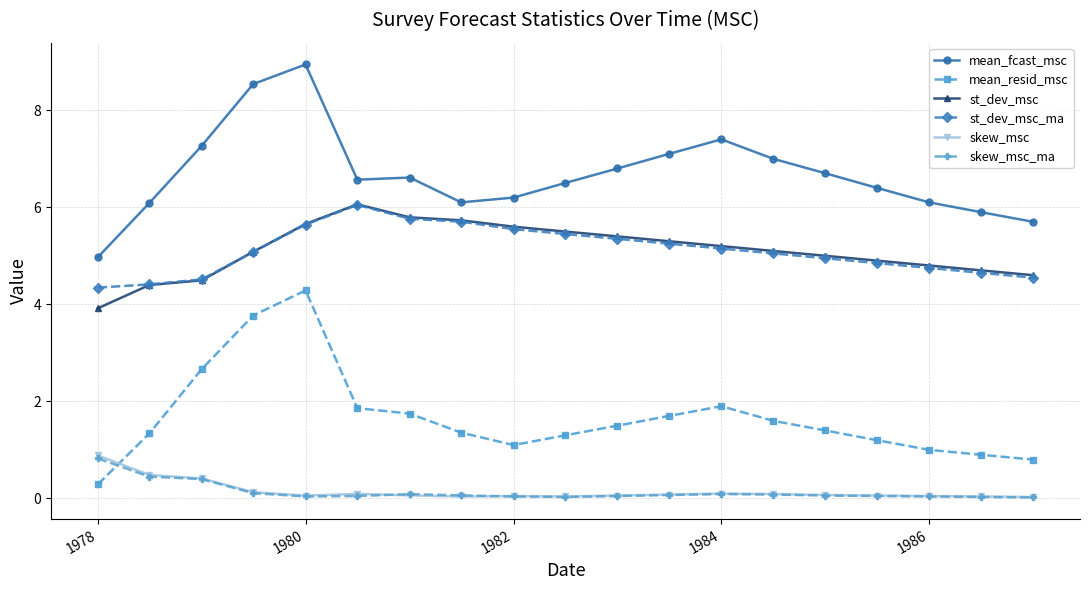

True or false: skew_msc_ma has more than 1 interior local peaks.

True